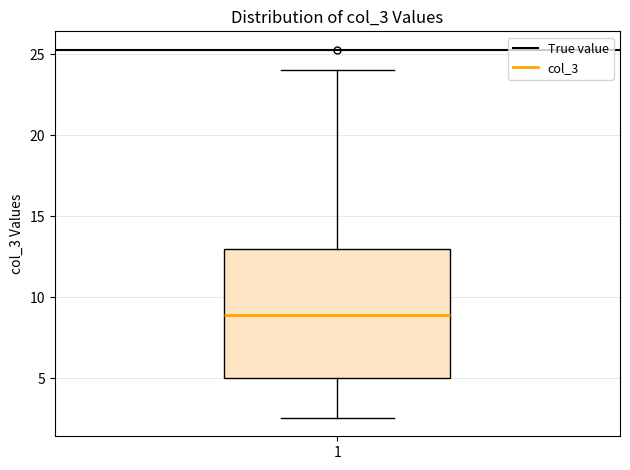

Where is the upper edge of the box at x = 1 on the y-axis? The values are not printed on the chart, so give them approximately, as read against the axis.

13.0